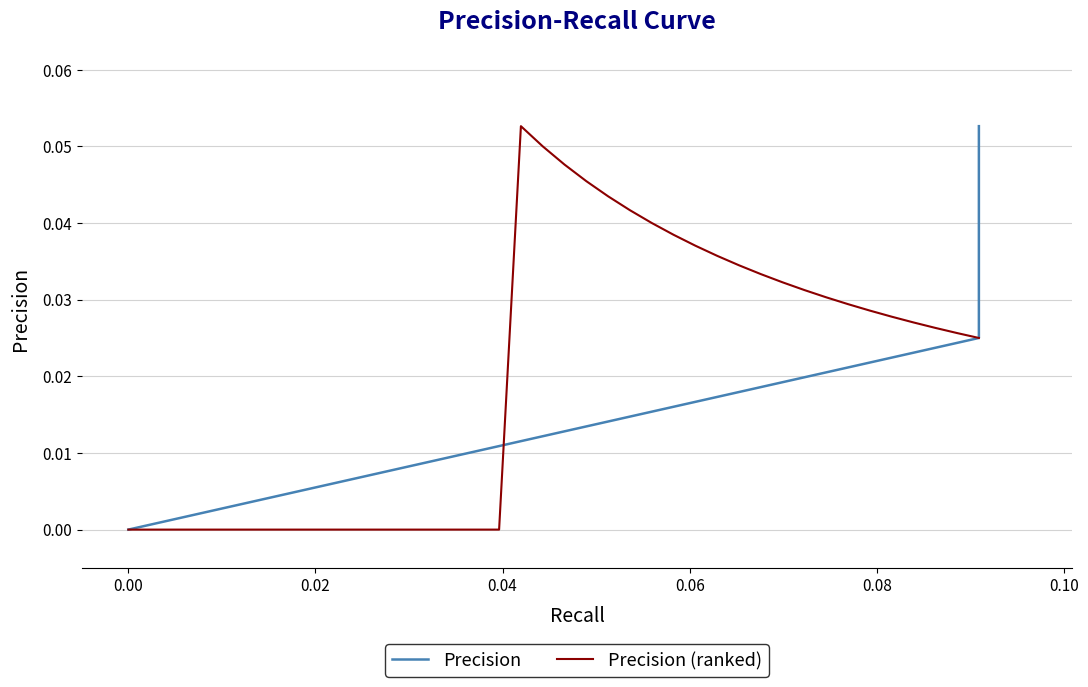

What are all the series names shown in the legend?

Precision, Precision (ranked)